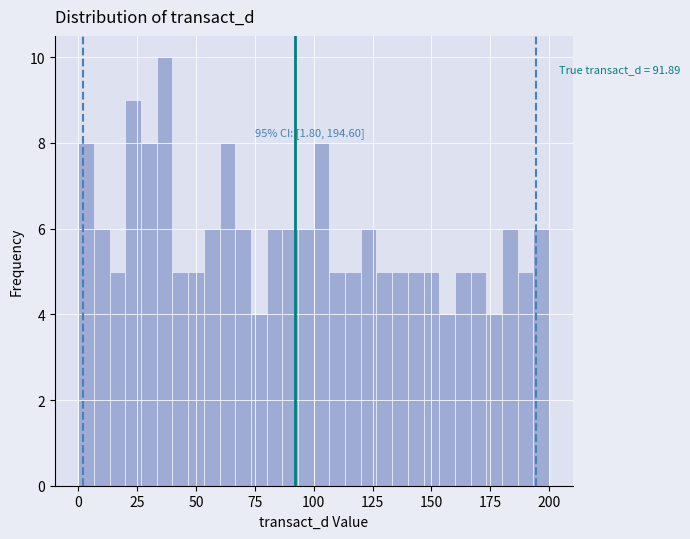

Around what value on the x-axis is the tallest bar? Give the approximate position of its centre, as read against the axis.

35